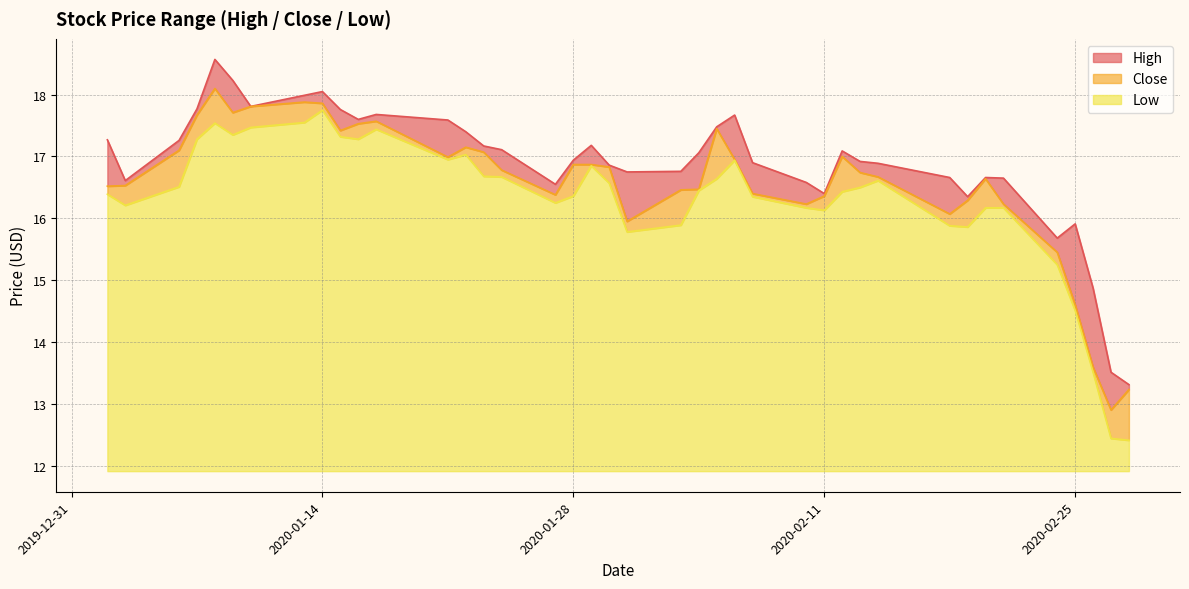

Which series has the largest total across all categories?

High